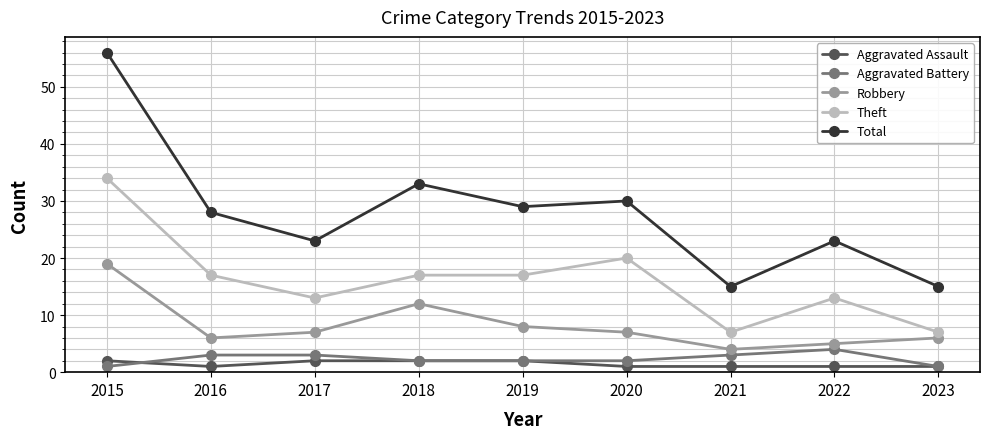

How many data points in Robbery are less than 7?

4